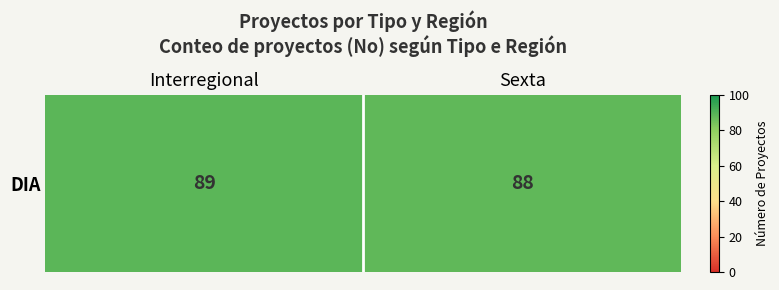

How many values are below 89?

1